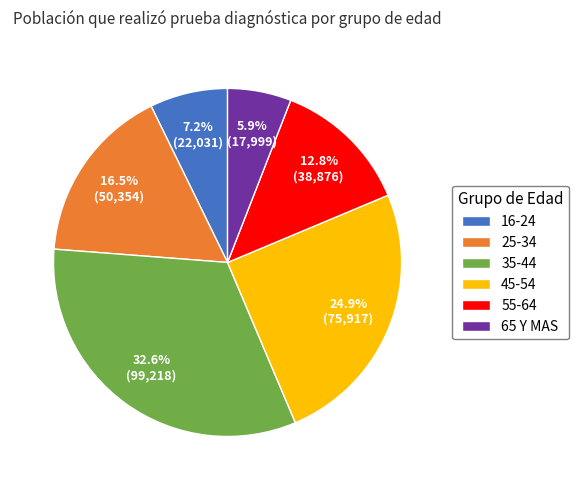

What percentage is the 65 Y MAS slice, to the nearest percent?

6%